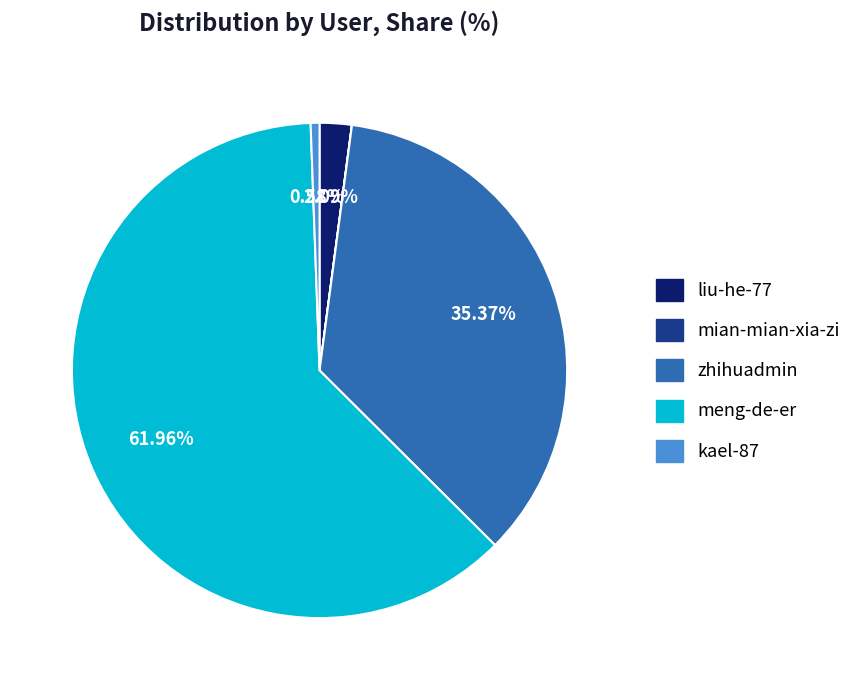

What is the ratio of the value at zhihuadmin to the value at liu-he-77?

16.9